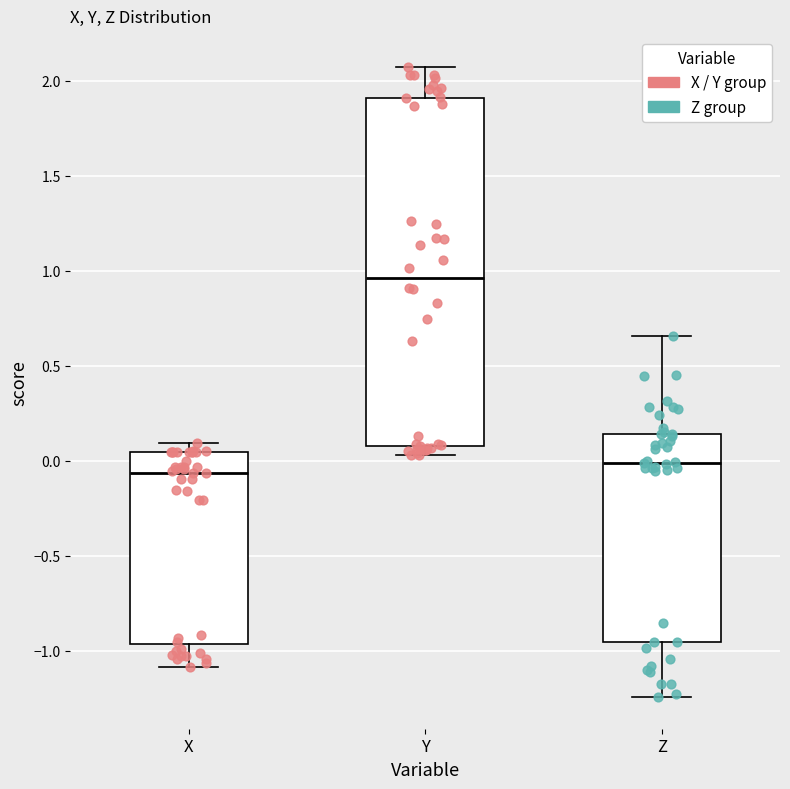

Reading left to right, read every box against the y-axis: the position of its median line, the range the box covers, and the ends of its whiskers. The values are not printed on the chart, so give them approximately, as read against the axis.

X: median -0.05, box -0.95 to 0.05, whiskers -1.10 to 0.10
Y: median 0.95, box 0.10 to 1.90, whiskers 0.05 to 2.05
Z: median 0.00, box -0.95 to 0.15, whiskers -1.25 to 0.65